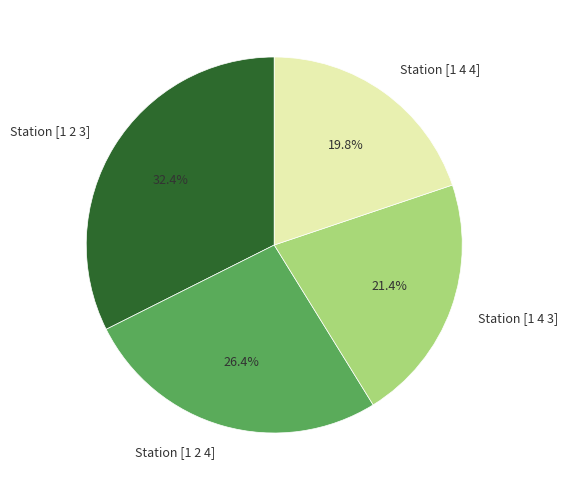

Is there a majority slice in this chart?

No